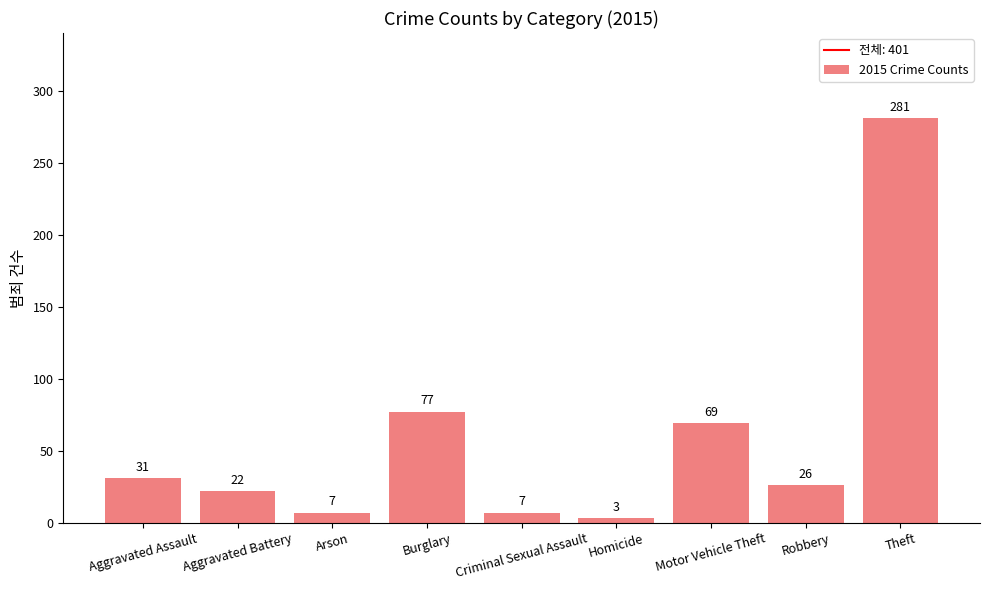

Which label corresponds to the smallest value in the chart?

Homicide